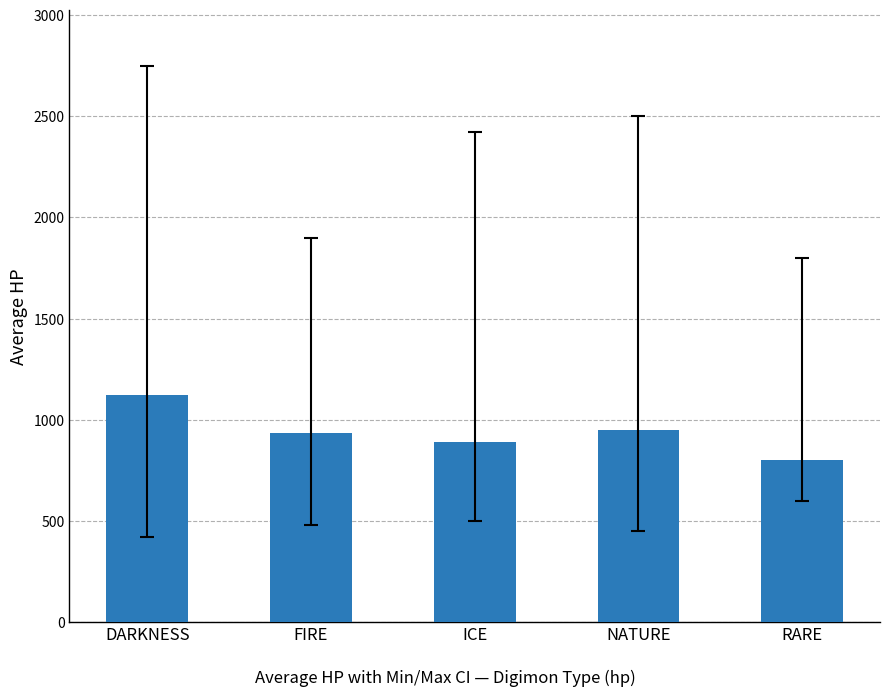

Count the number of categories in the chart.

5